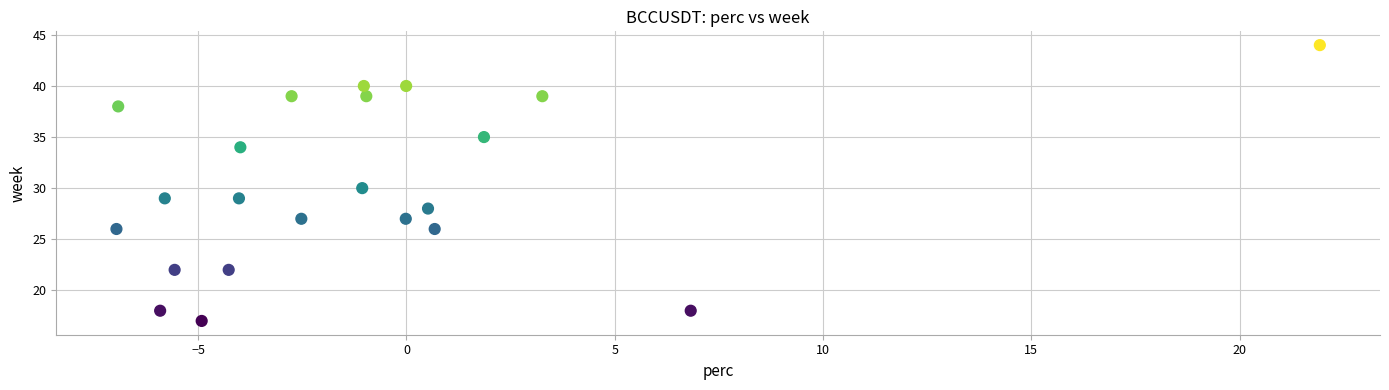

What is the range of Y values (max minus min)?

27